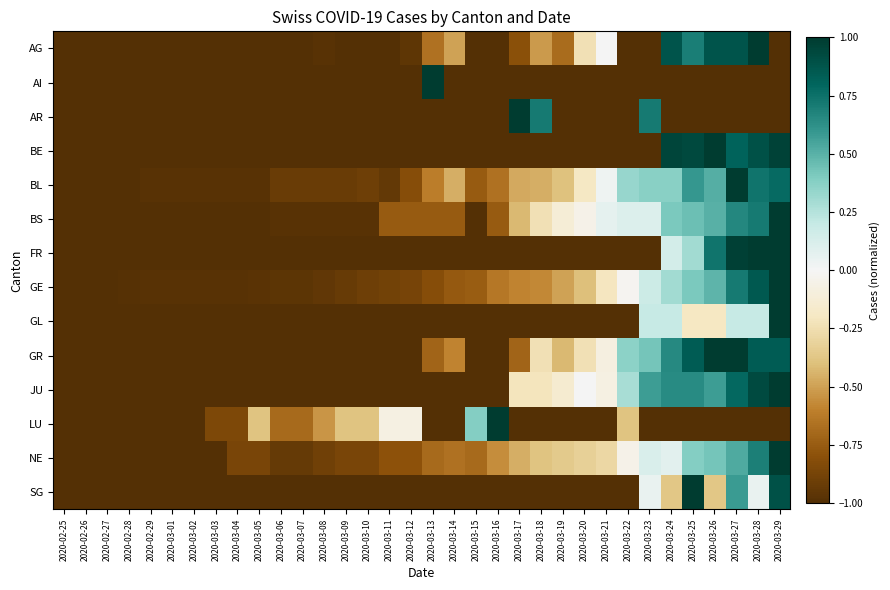

Which series changed the most between 2020-02-28 and 2020-03-12?

LU